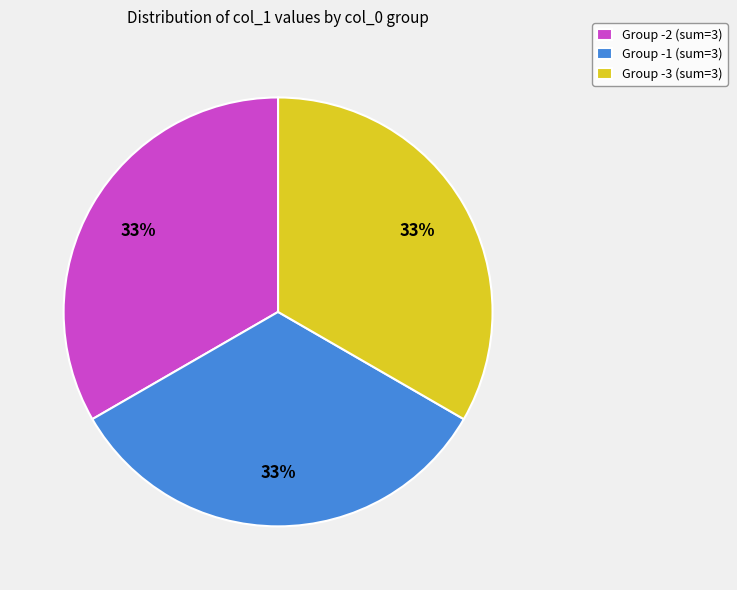

What percentage is the Group -3 (sum=3) slice, to the nearest percent?

33%